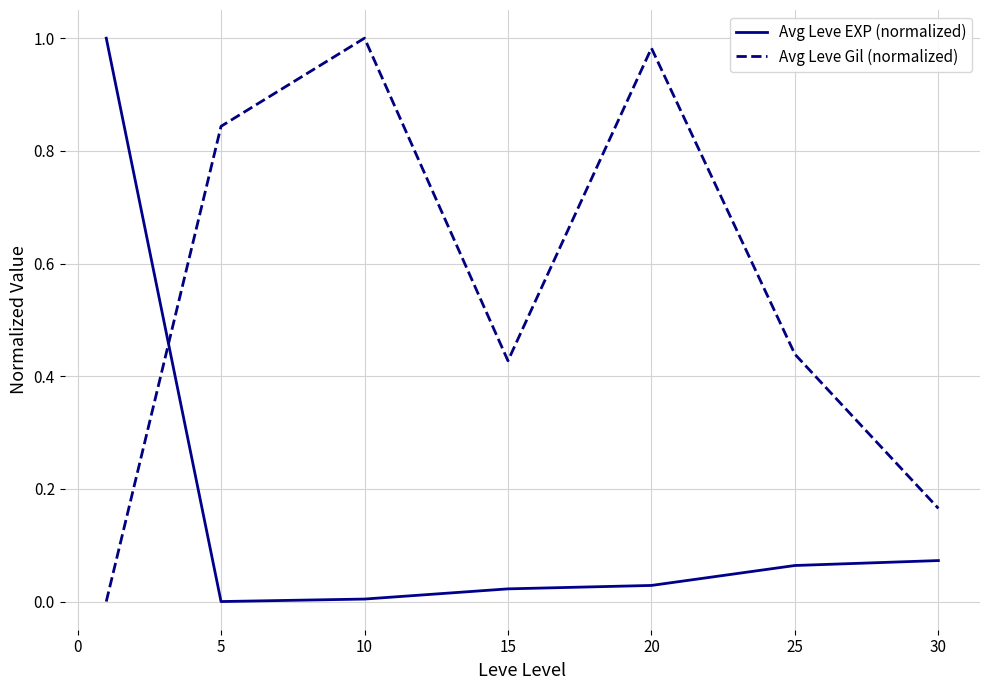

Rank the series by their average value, from lowest to highest.

Avg Leve EXP (normalized), Avg Leve Gil (normalized)